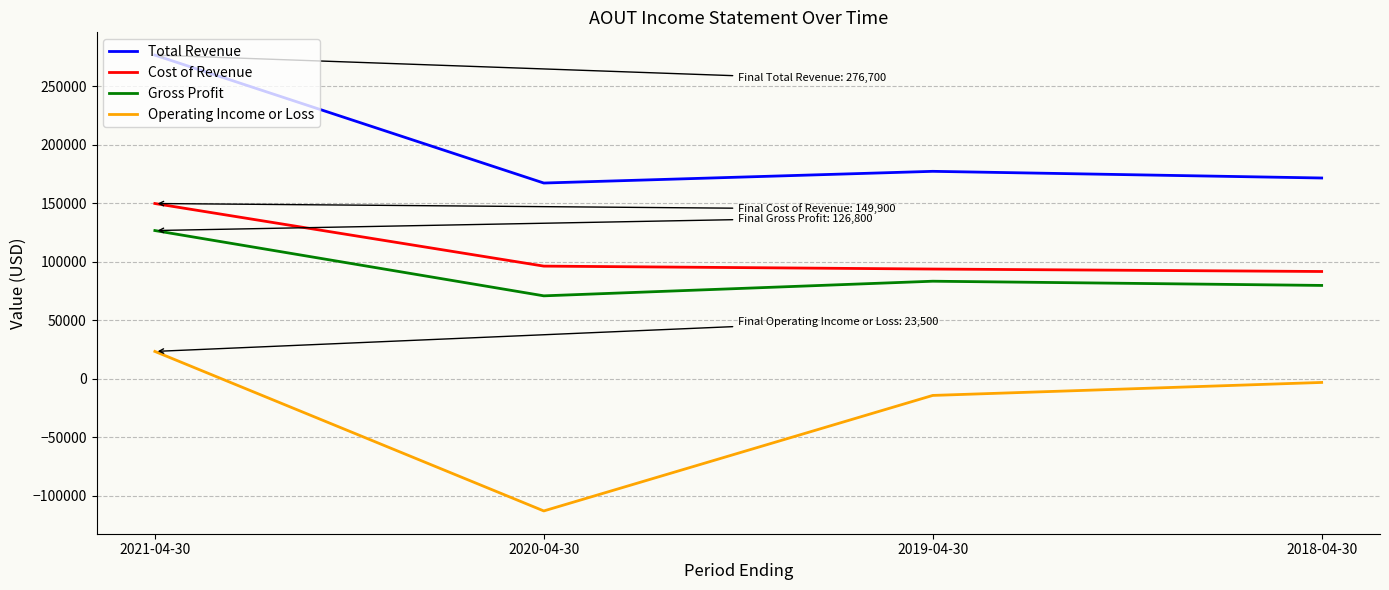

At which category does Total Revenue reach its first local valley?

2020-04-30